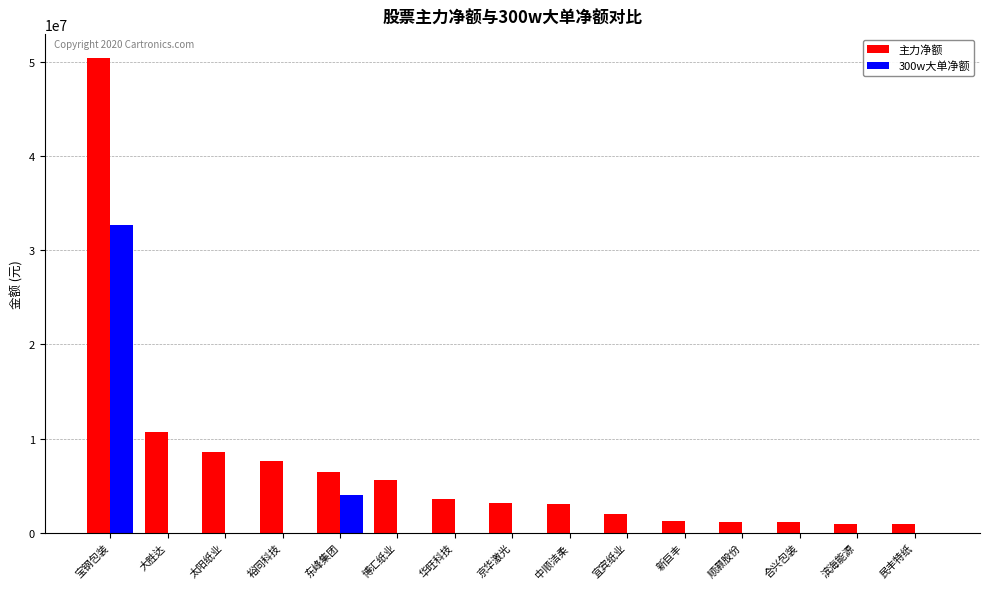

How many groups of bars are there?

15